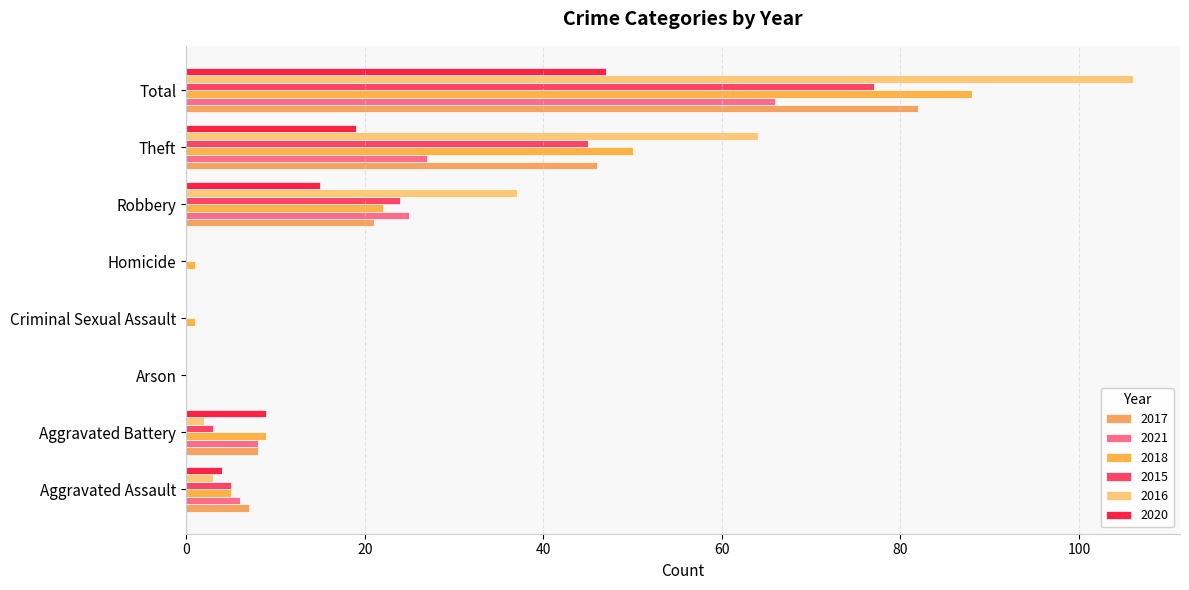

How many categories are shown in the chart?

8